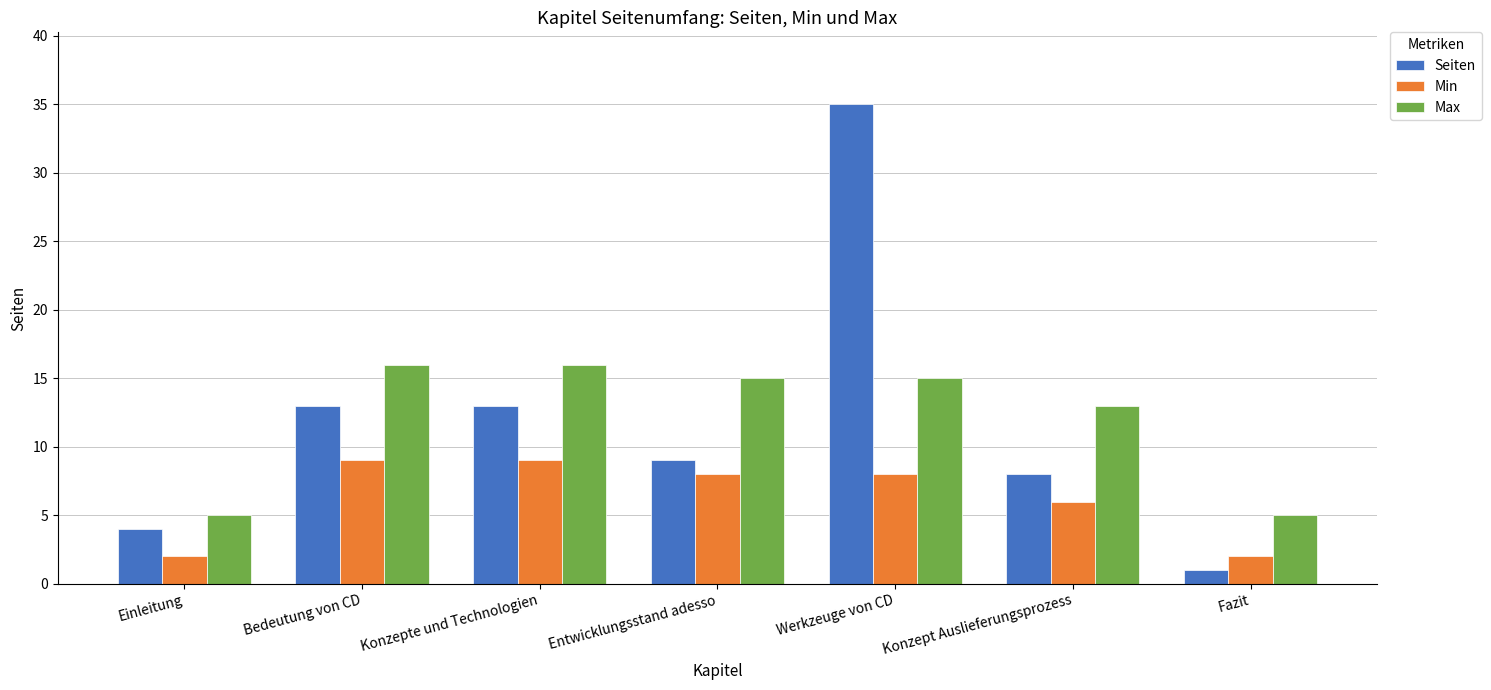

The Seiten series shows 13 at Konzepte und Technologien. True or false?

True